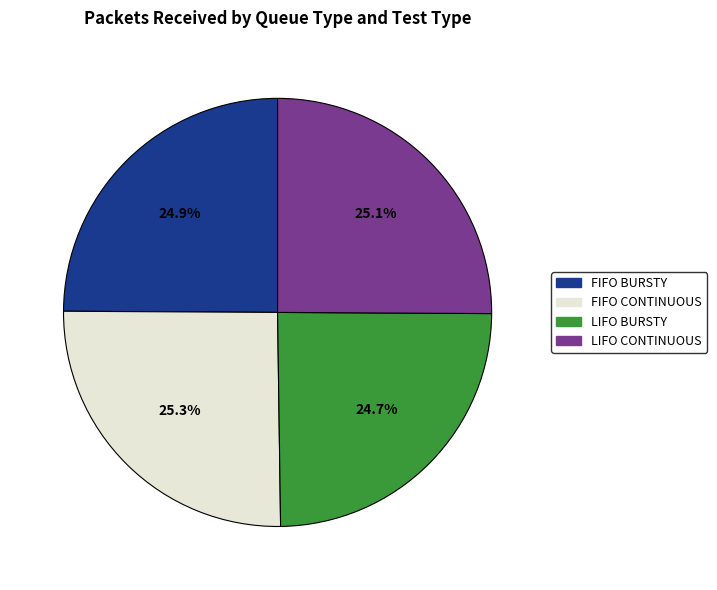

True or false: FIFO CONTINUOUS accounts for 25% of the total.

True